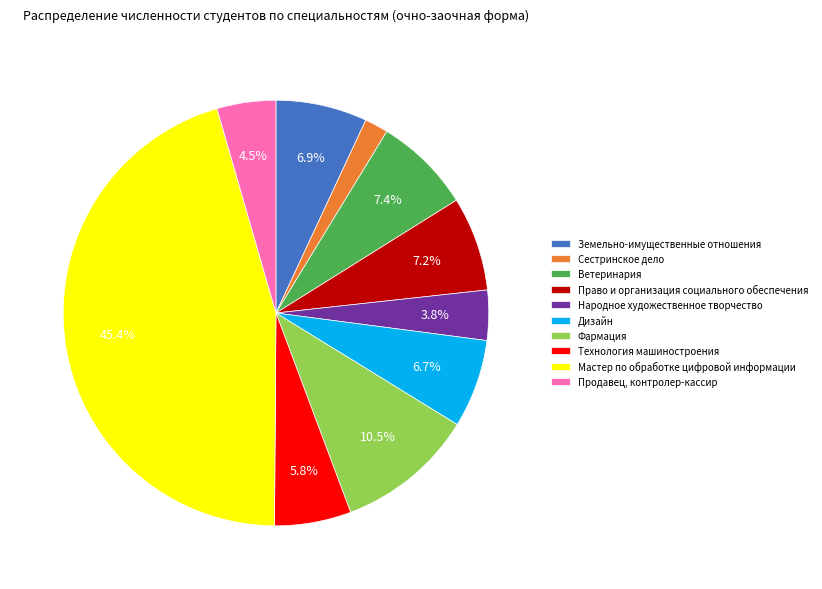

To the nearest percent, what is the average slice percentage?

10%